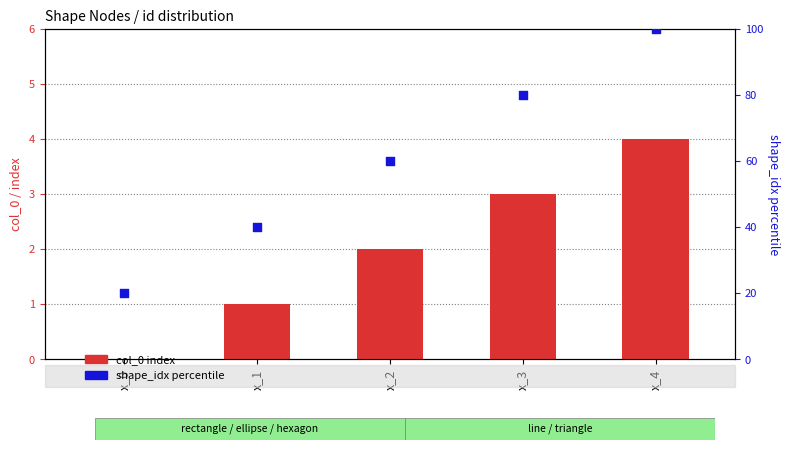

Which series has the widest spread of Y values?

shape_idx percentile